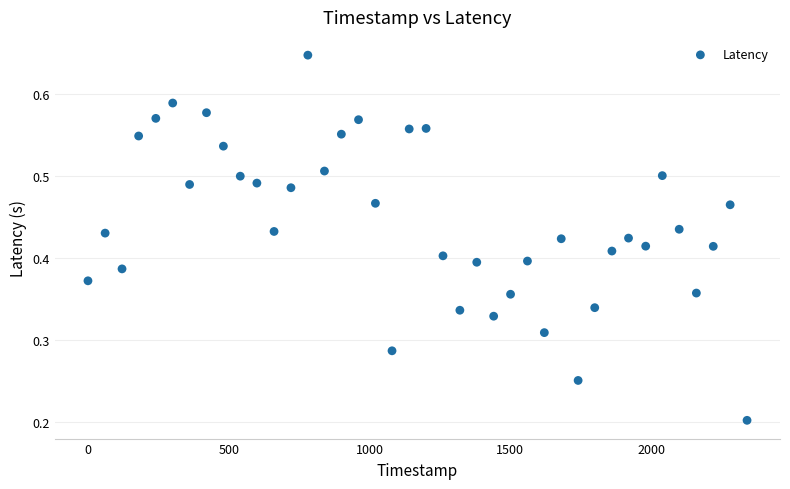

What is the range of X values (max minus min)?

2341.0